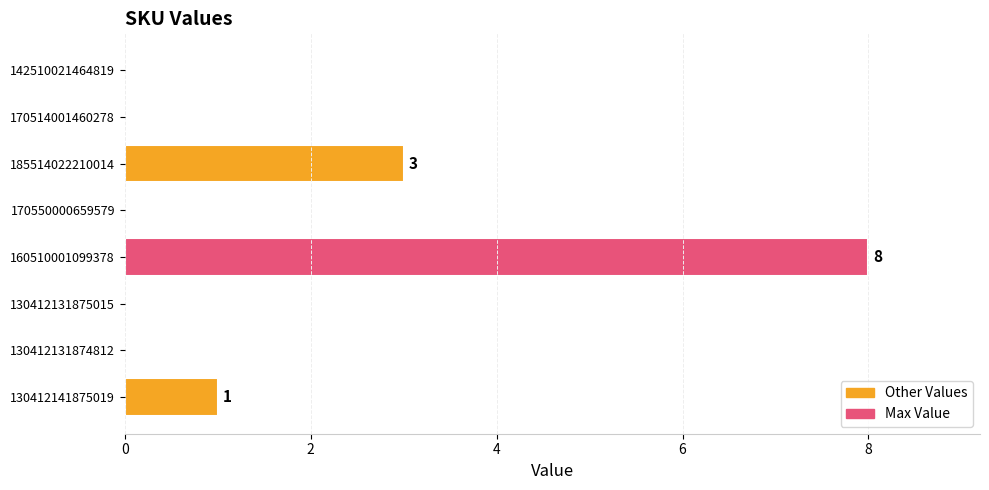

Reading bottom to top, extract all data points from this chart.

130412141875019=1	130412131874812=0	130412131875015=0	160510001099378=8	170550000659579=0	185514022210014=3	170514001460278=0	142510021464819=0